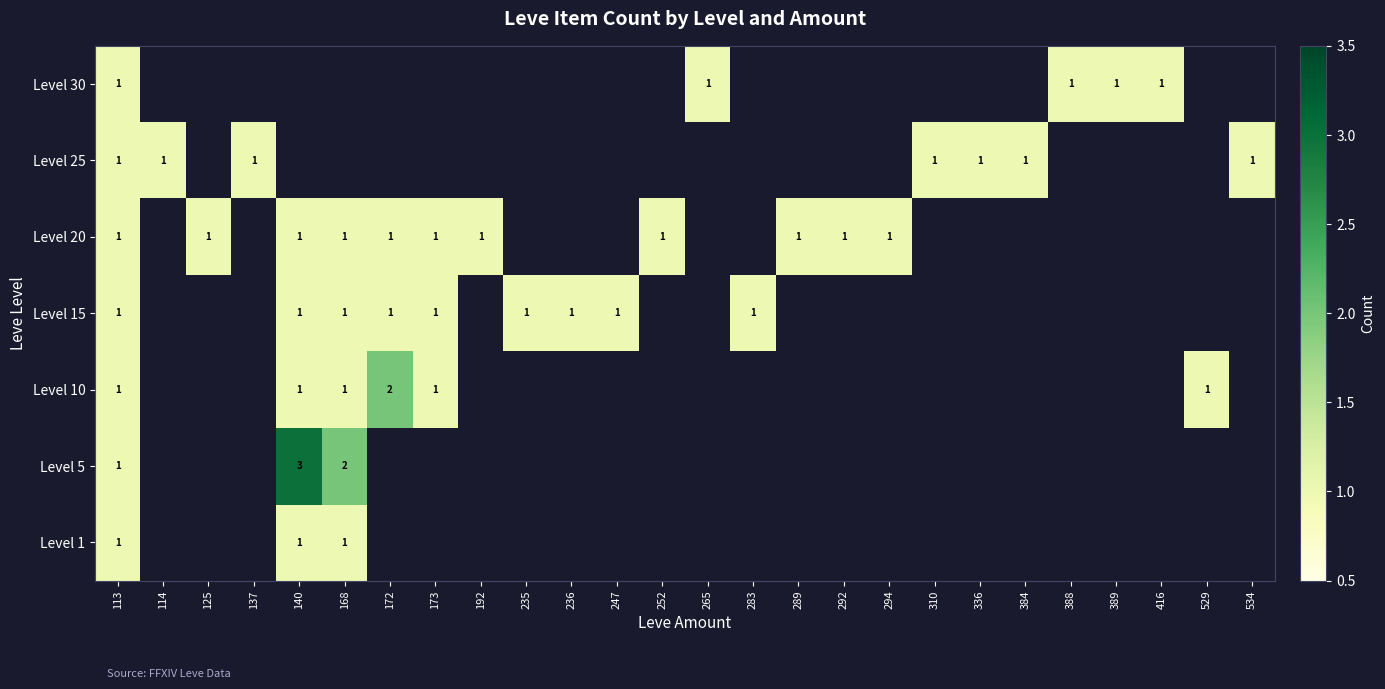

True or false: Level 25 has a value of 1 at 310.

True